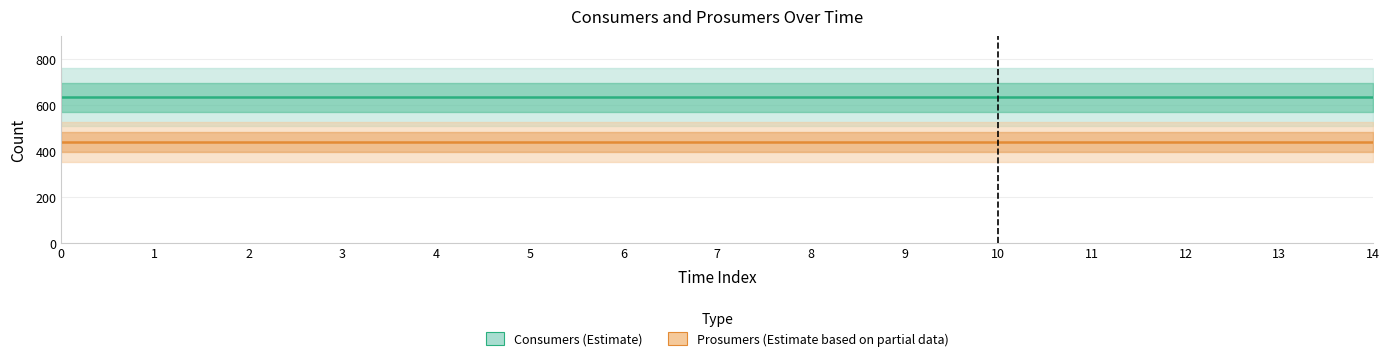

What is the value of the Consumers (Estimate) point at the 7th from the left?

635